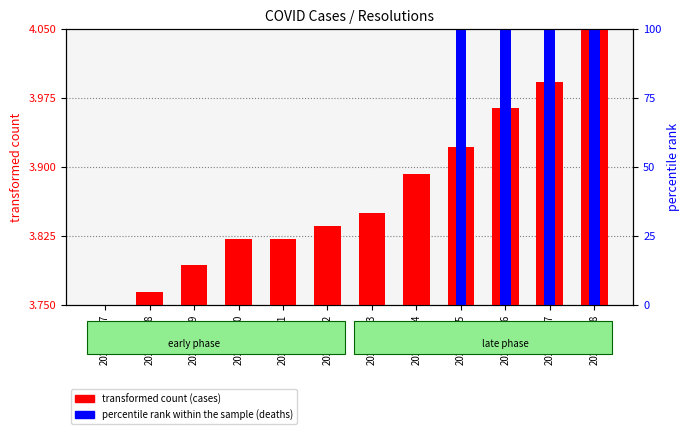

Rank the categories by percentile rank within the sample (deaths) value from highest to lowest.

2021-03-25, 2021-03-26, 2021-03-27, 2021-03-28, 2021-03-17, 2021-03-18, 2021-03-19, 2021-03-20, 2021-03-21, 2021-03-22, 2021-03-23, 2021-03-24